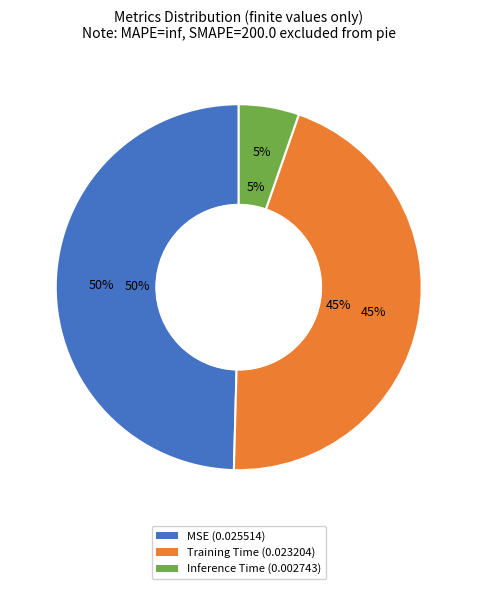

To the nearest percent, what portion does Inference Time represent?

5%